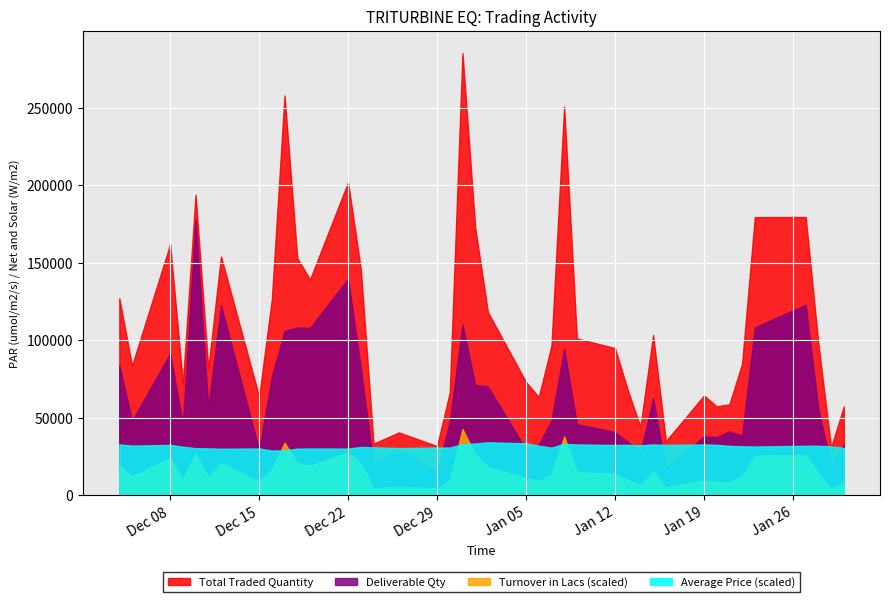

Is it true that Deliverable Qty equals 81863.0 at 2014-12-23?

True